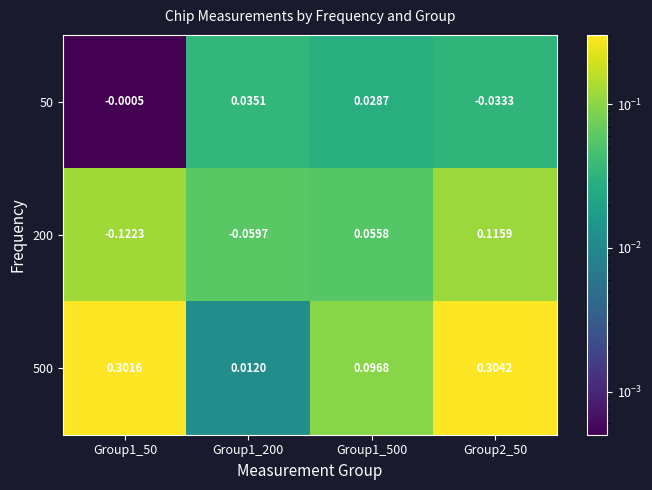

Is the value of 50 at Group1_50 greater than the value of 200 at Group1_200?

Yes